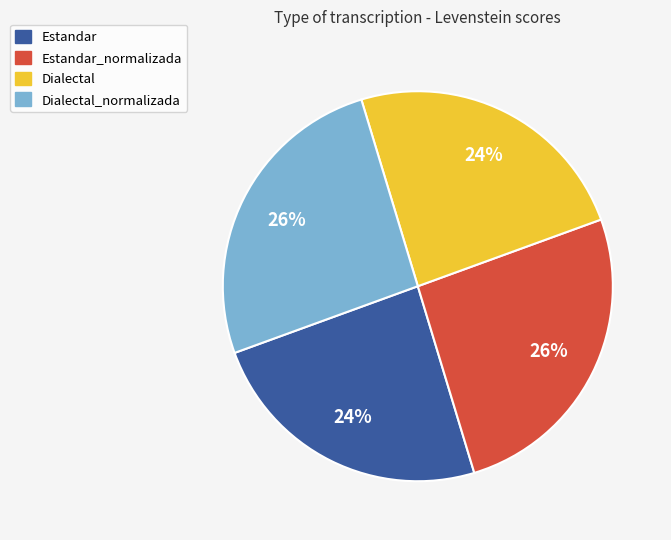

Does Estandar represent more than half of the total?

No